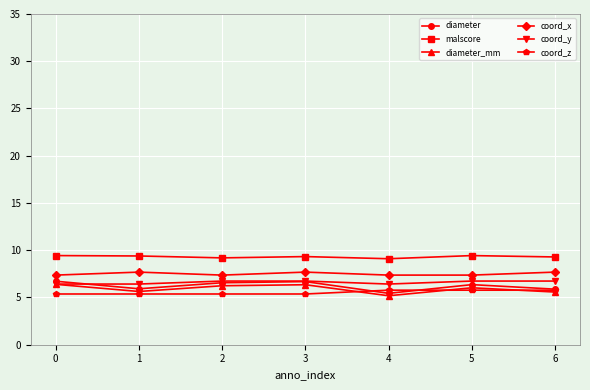

What is the difference between the highest and lowest values at 5?

3.7